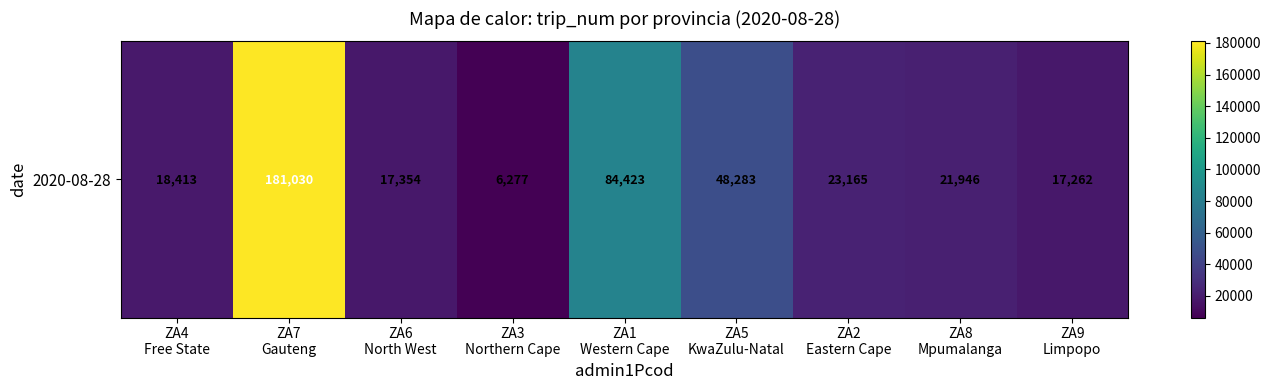

At which label is the value closest to 93653?

ZA1
Western Cape